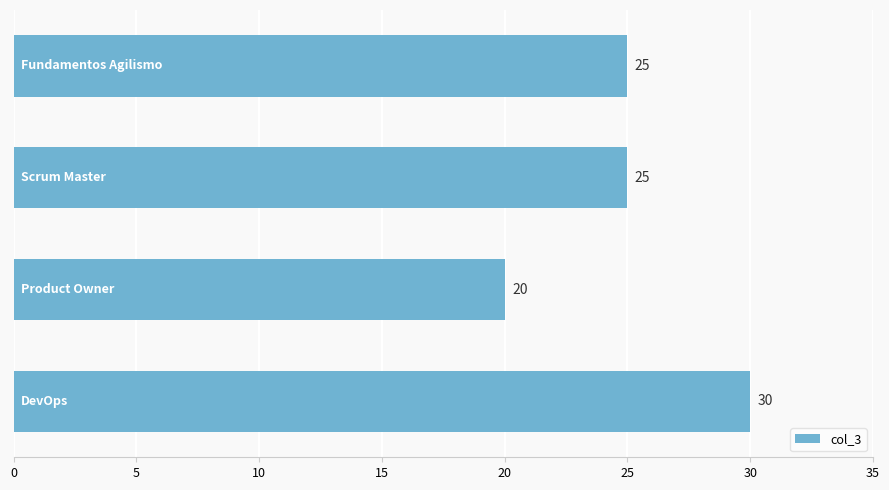

Reading top to bottom, transcribe all the data shown in this chart.

25	25	20	30